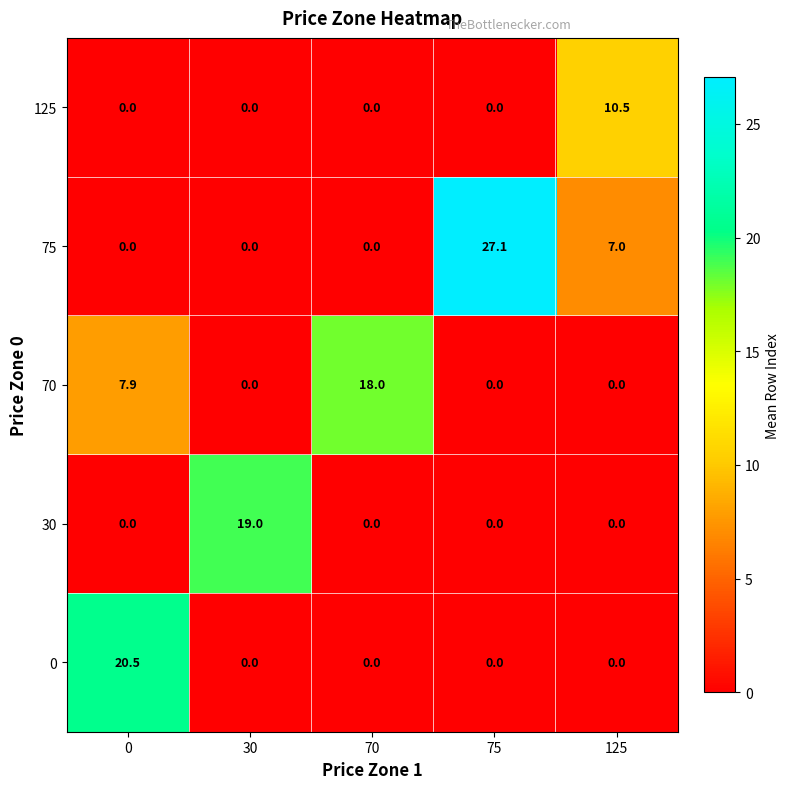

What is the difference between the maximum and minimum values in the 0 series?

20.5